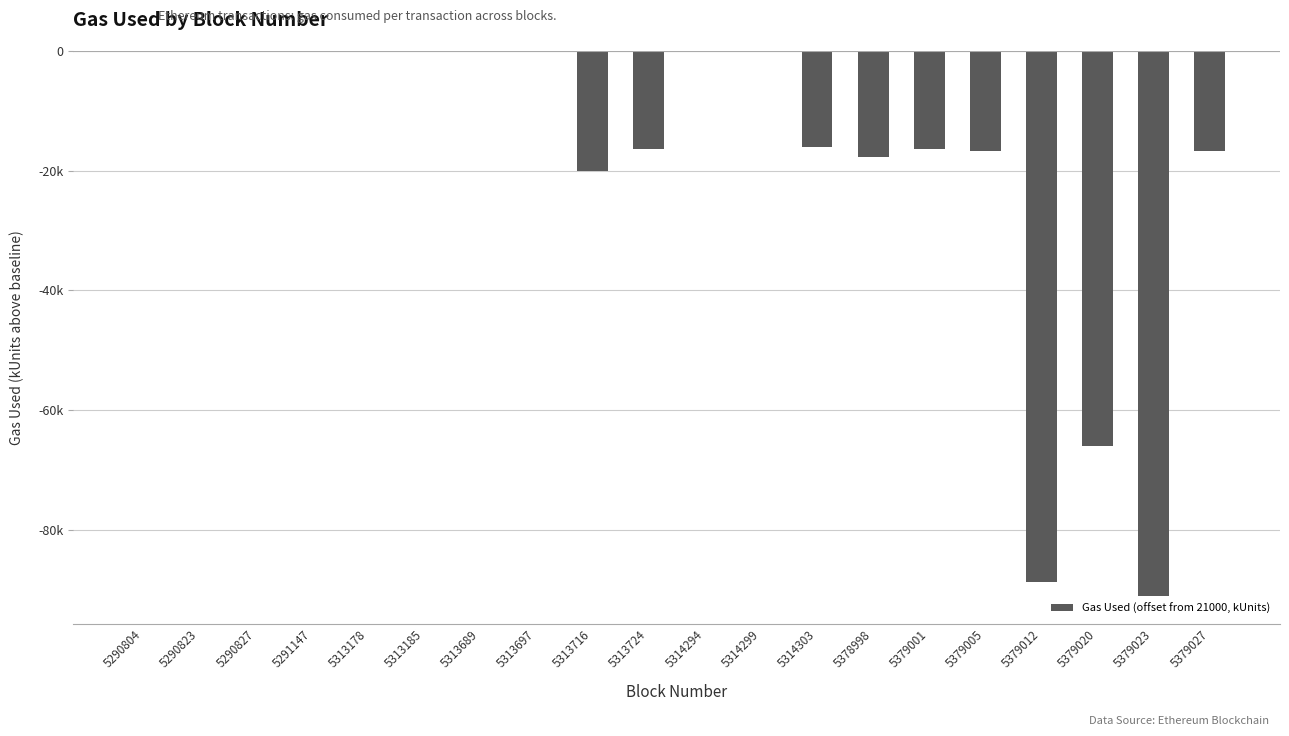

Which category has the highest value across all series?

5290804